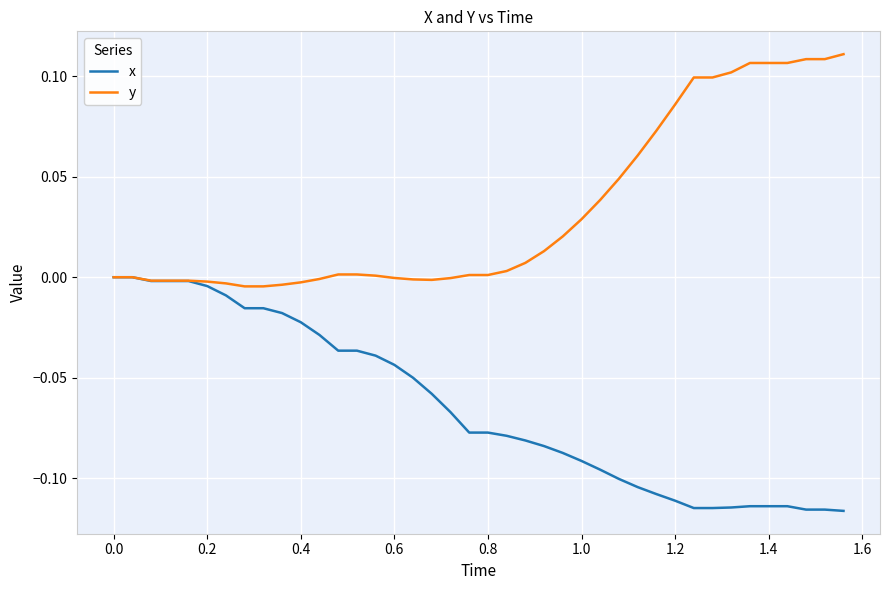

Which series has the largest total across all categories?

y